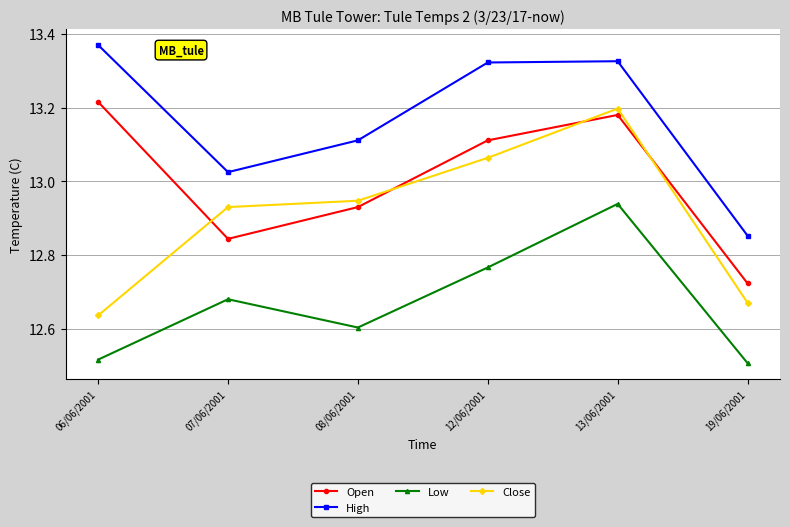

What is the sum of all High values?

79.0